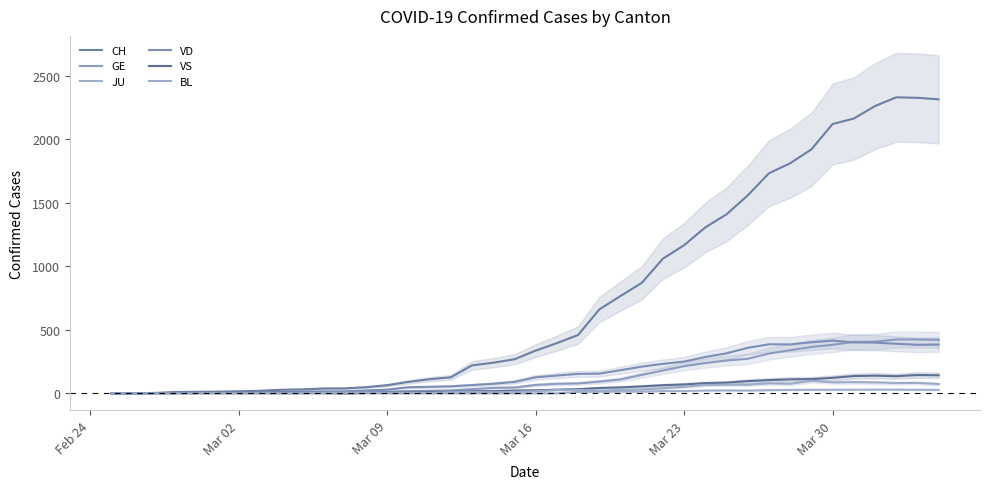

The CH series shows 1750 at 26. True or false?

False